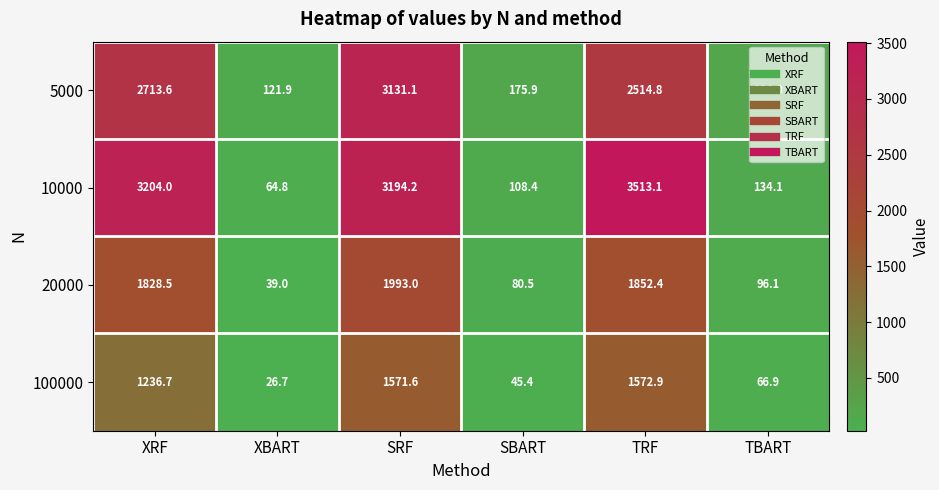

Rank the series by their average value, from lowest to highest.

100000, 20000, 5000, 10000